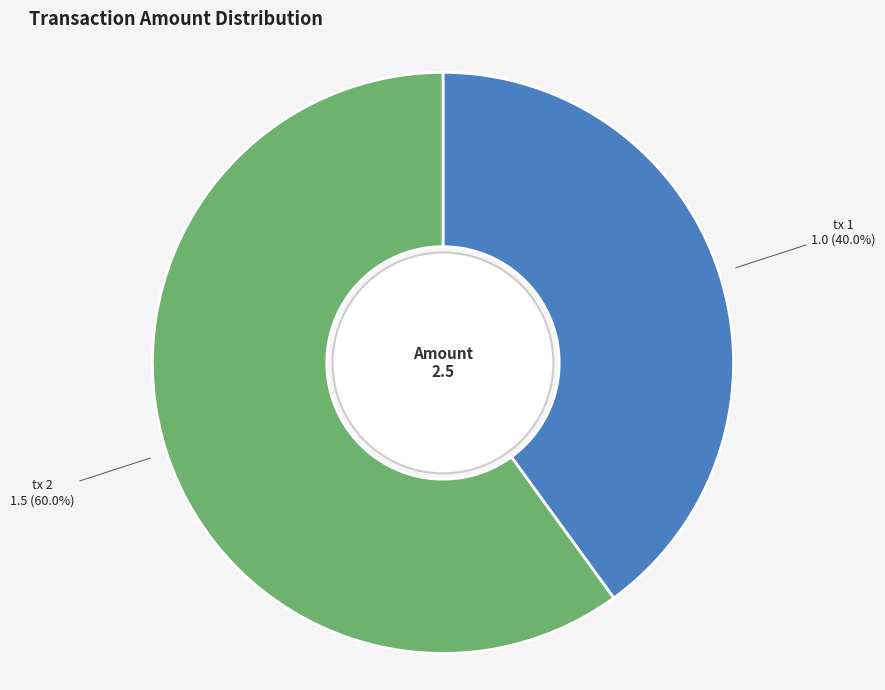

Is tx 2 the majority of the pie?

Yes